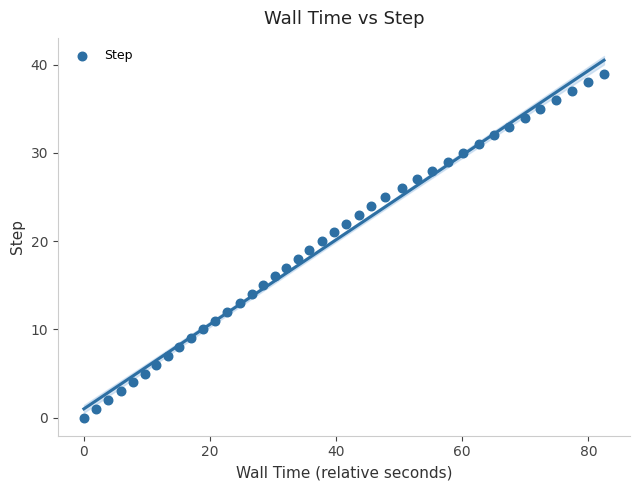

What is the range of Y values (max minus min)?

39